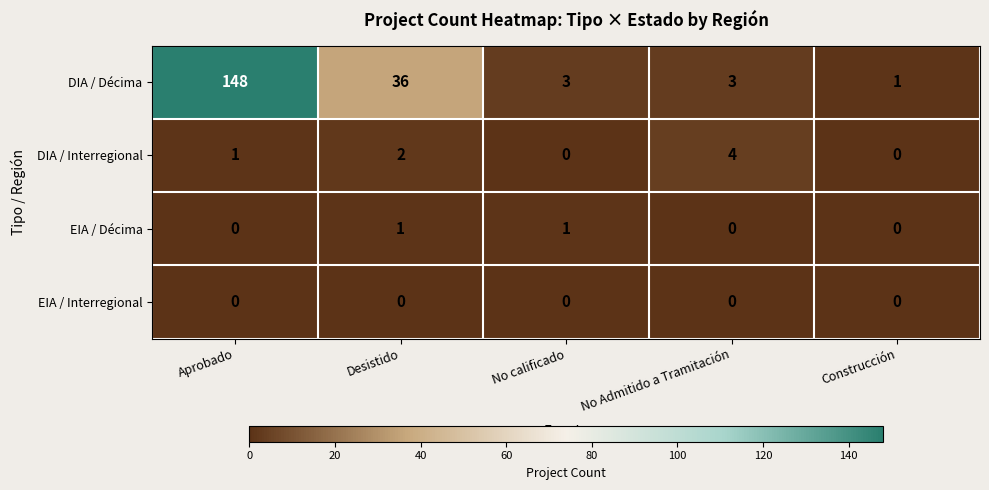

True or false: EIA / Décima has a value of -1 at Construcción.

False